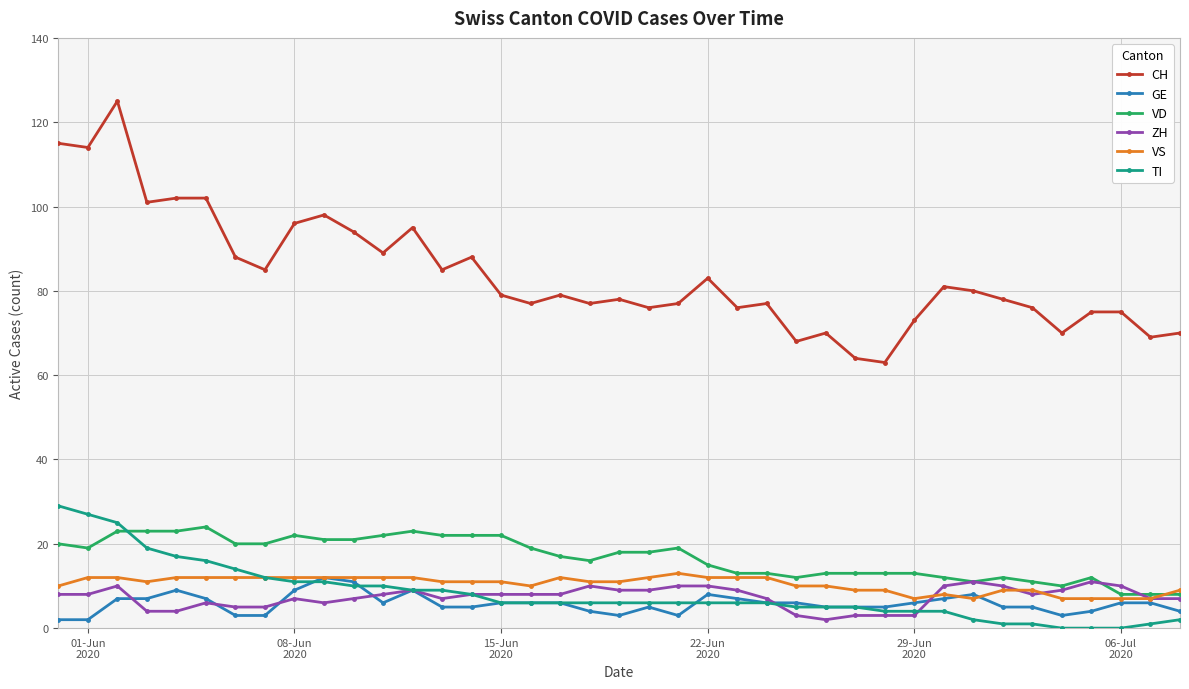

Which series has the largest range (max minus min)?

CH